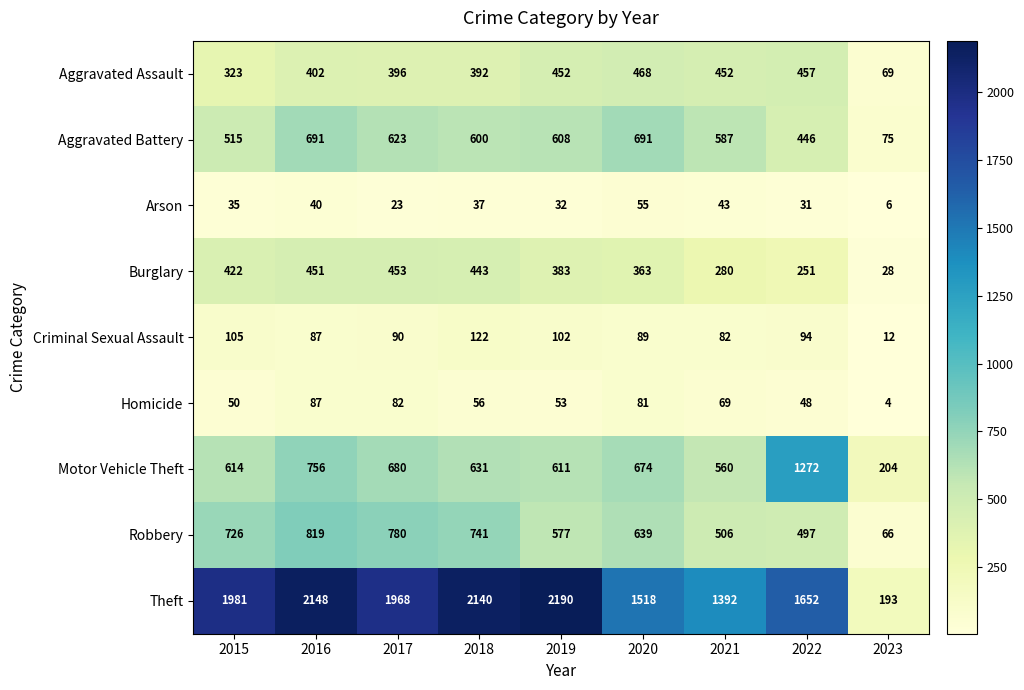

What is the difference between the maximum and minimum values in the Arson series?

49